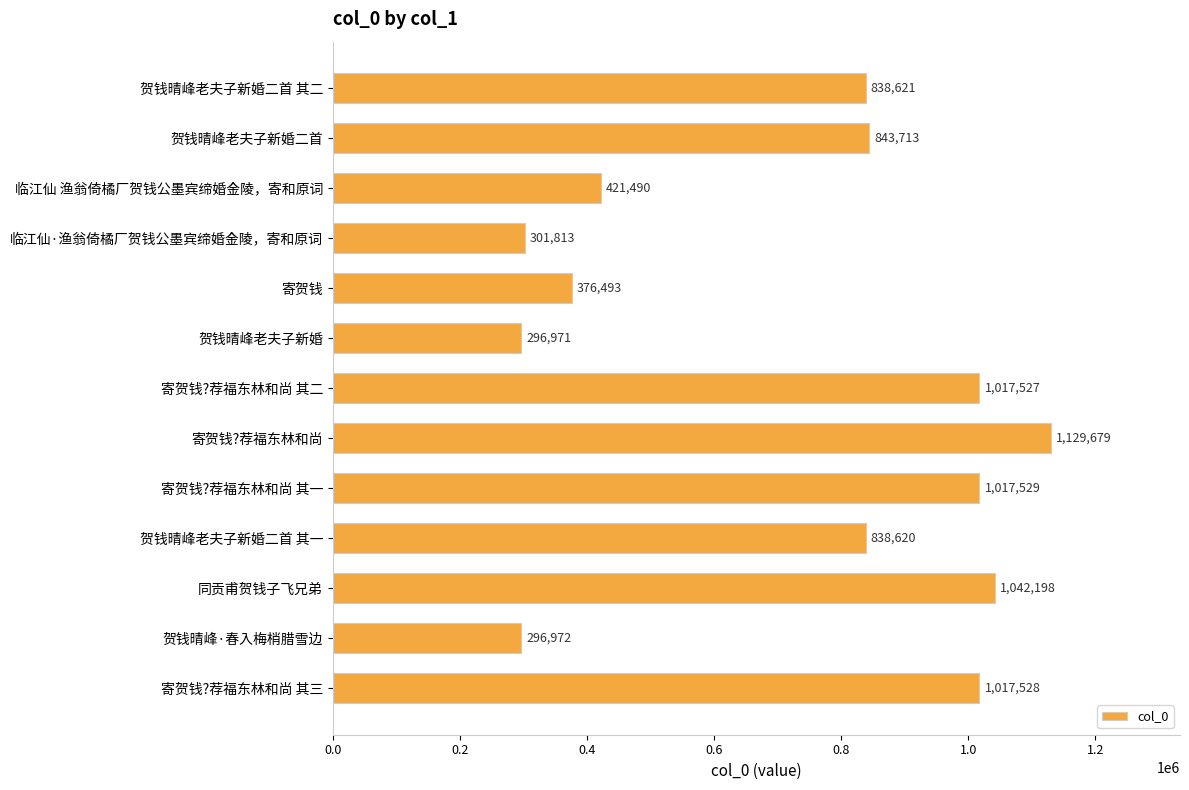

True or false: the data shows 296972 at 贺钱晴峰·春入梅梢腊雪边.

True